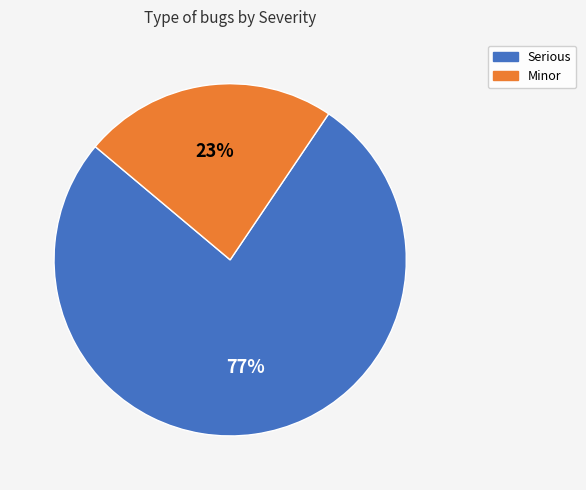

True or false: Minor accounts for 35% of the total.

False